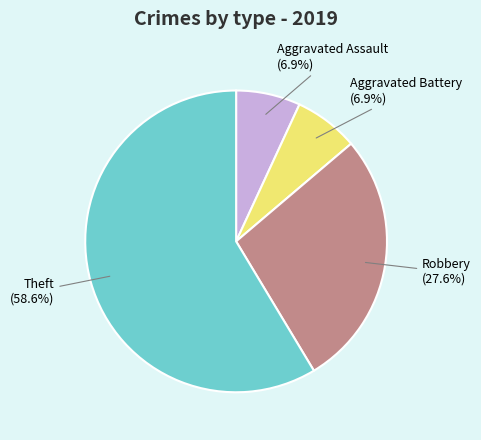

Which category accounts for the majority?

Theft